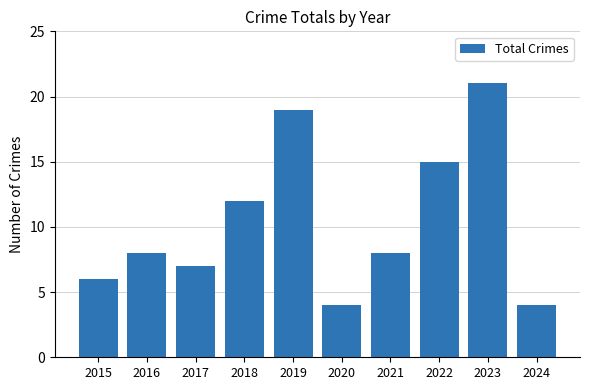

Reading left to right, transcribe all the data shown in this chart.

2015=6	2016=8	2017=7	2018=12	2019=19	2020=4	2021=8	2022=15	2023=21	2024=4